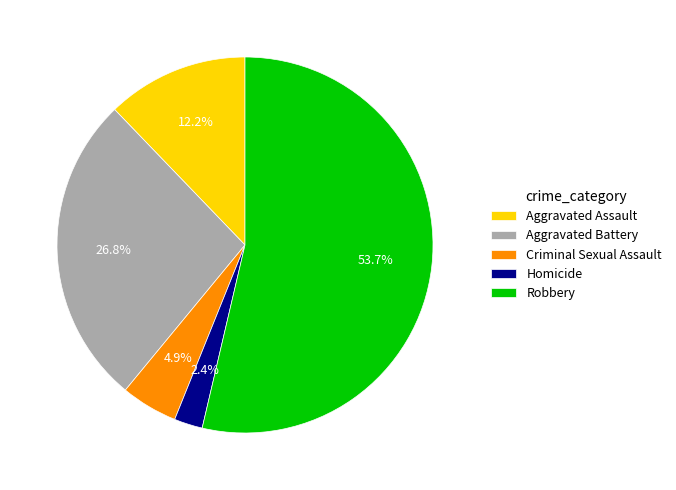

To the nearest percent, what percentage of the pie is Robbery?

54%